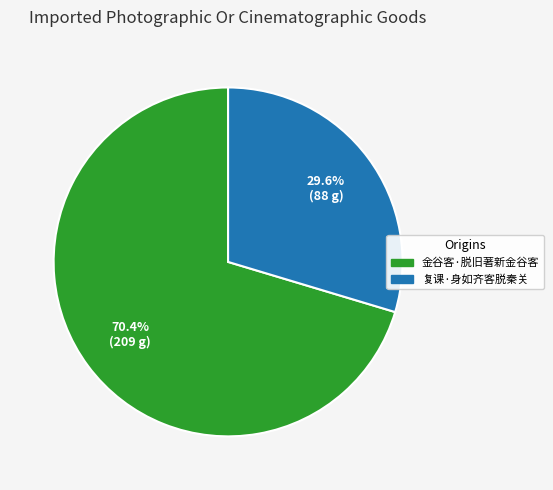

To the nearest percent, what portion does 复课·身如齐客脱秦关 represent?

30%